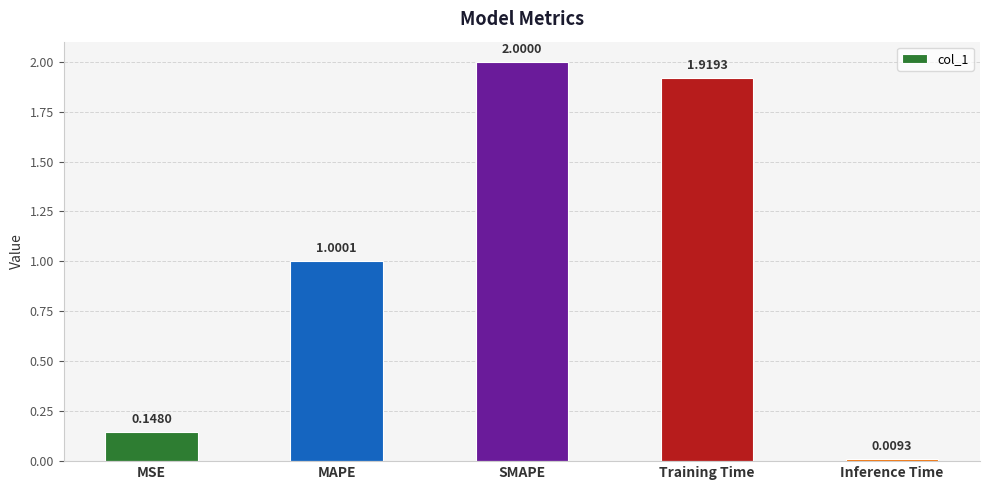

Rank the categories by value from lowest to highest.

Inference Time, MSE, MAPE, Training Time, SMAPE